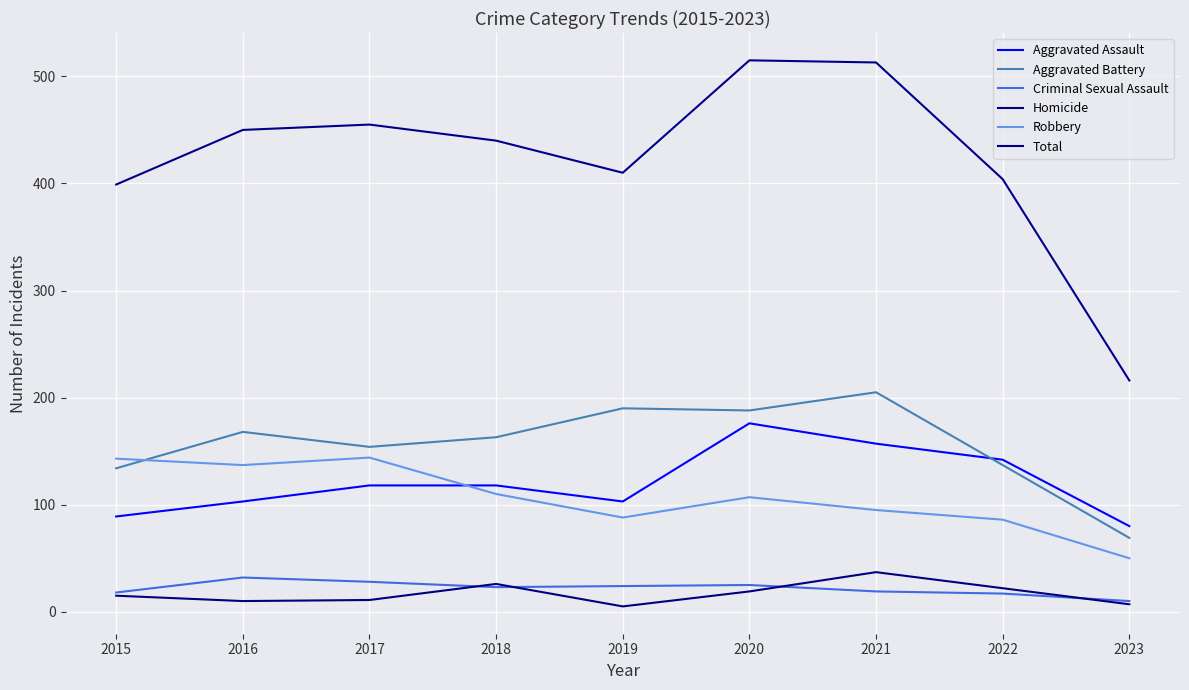

What is the minimum value shown in the chart?

5